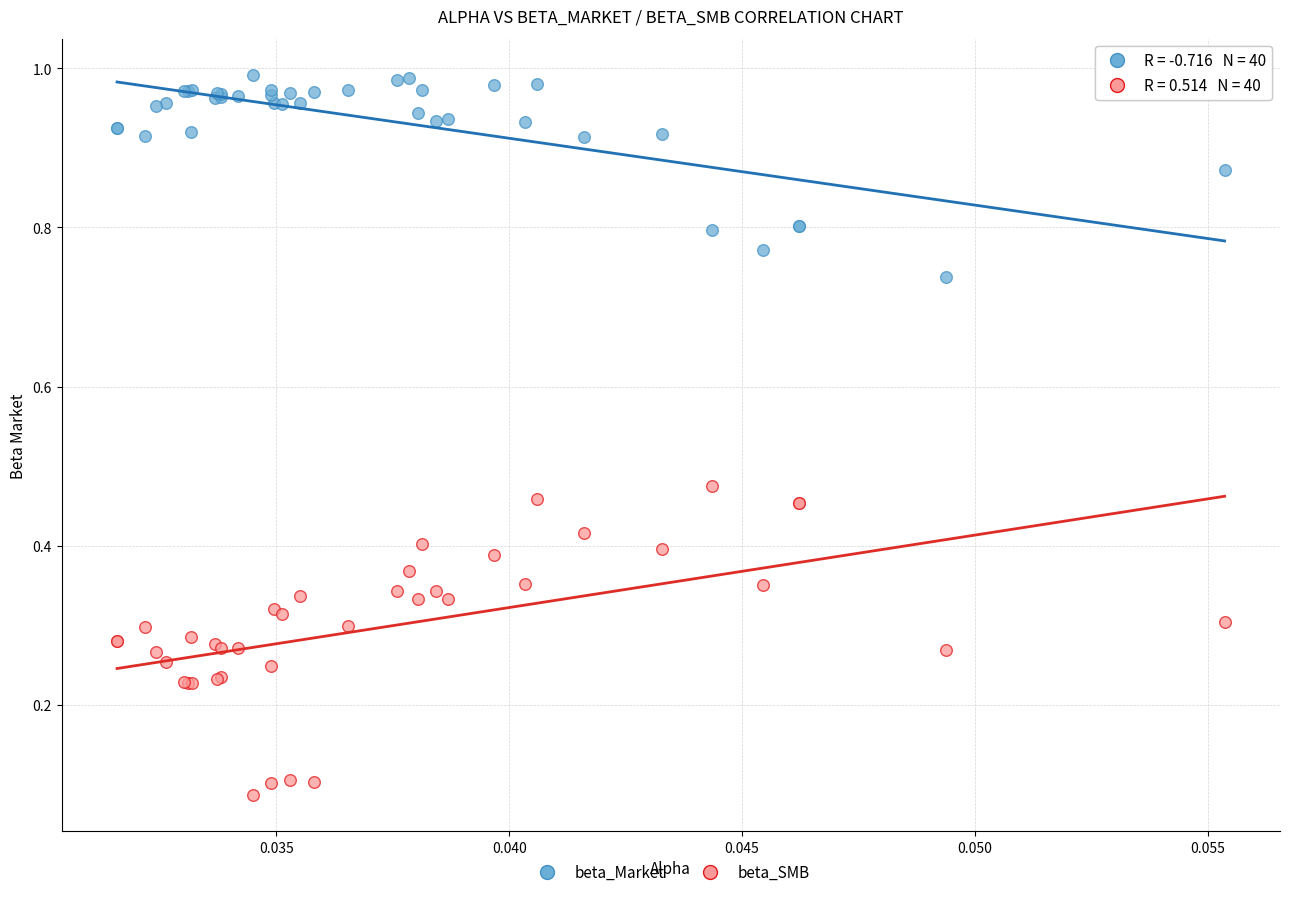

Which series has the widest spread of Y values?

beta_SMB